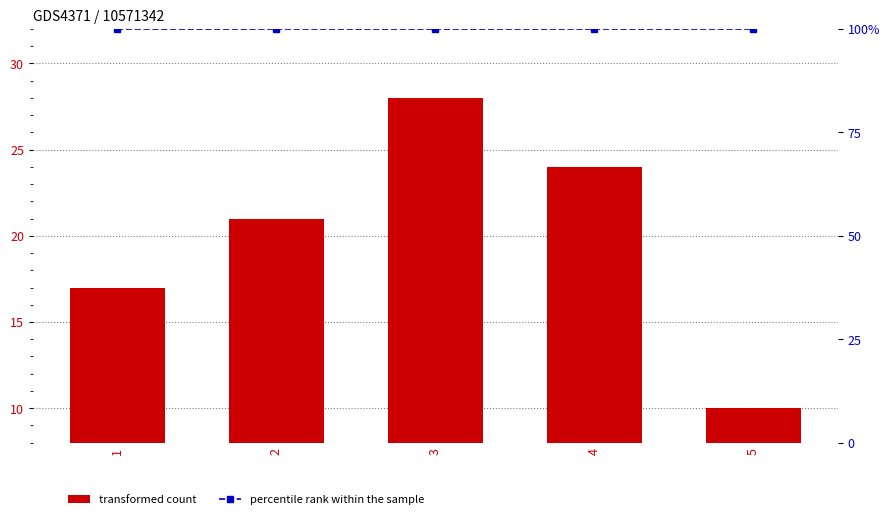

At which label does transformed count first exceed 21?

3